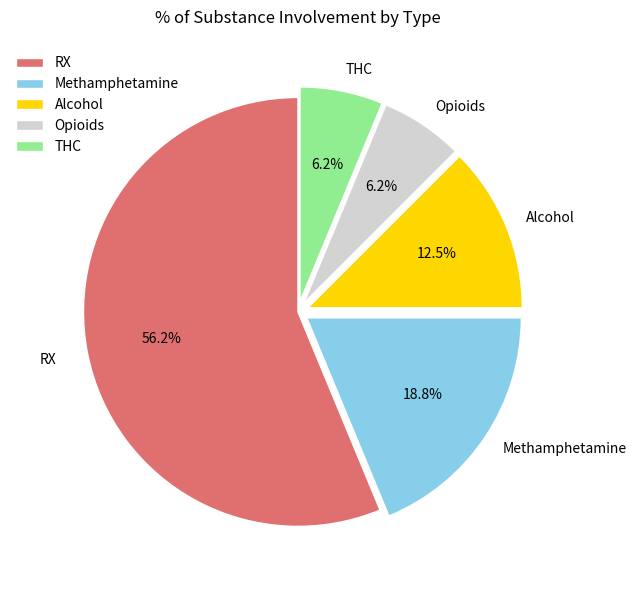

How many segments does this pie chart have?

5